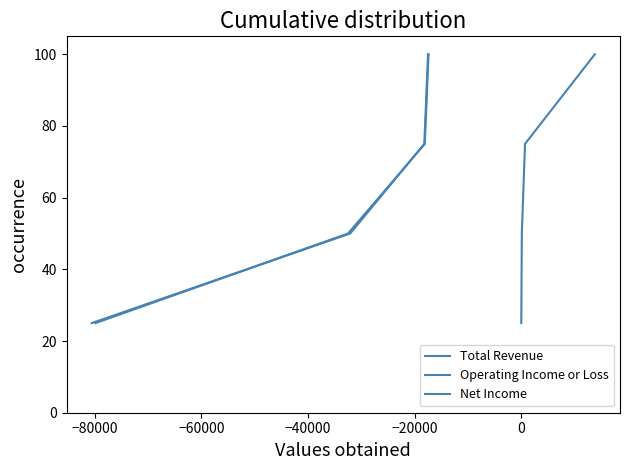

What is the maximum value for Net Income?

100